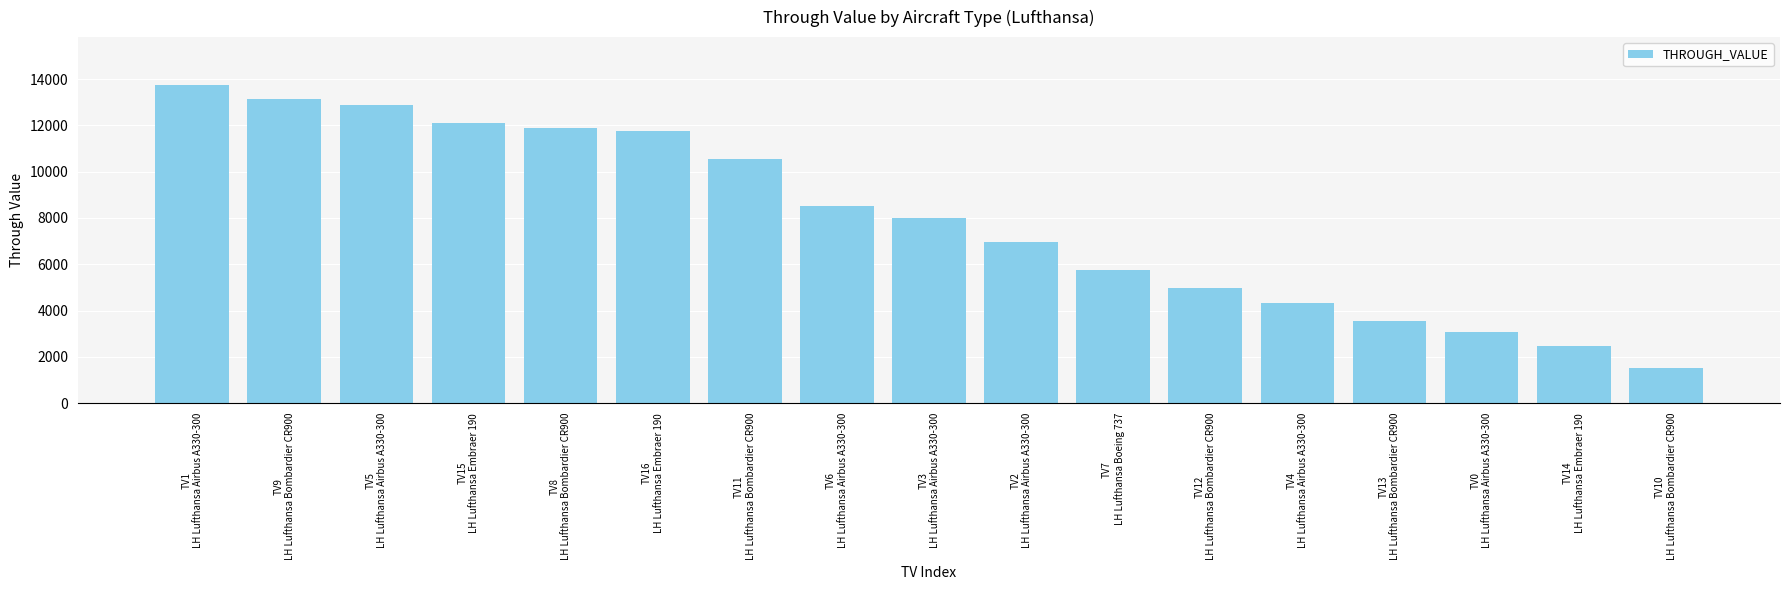

How many data points does each series have?

17